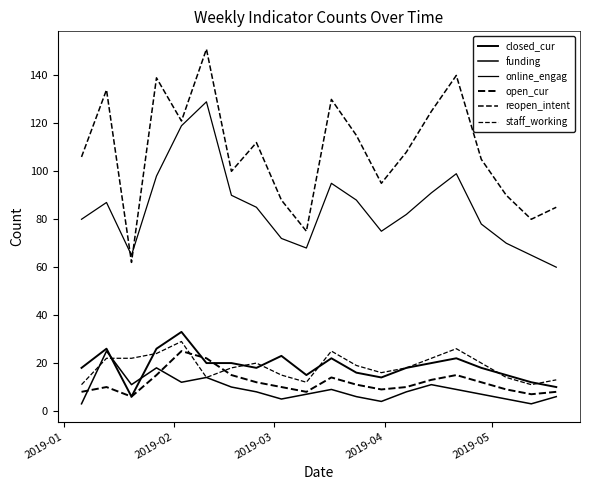

In online_engag, how many points are lower than both neighbors (excluding endpoints)?

3